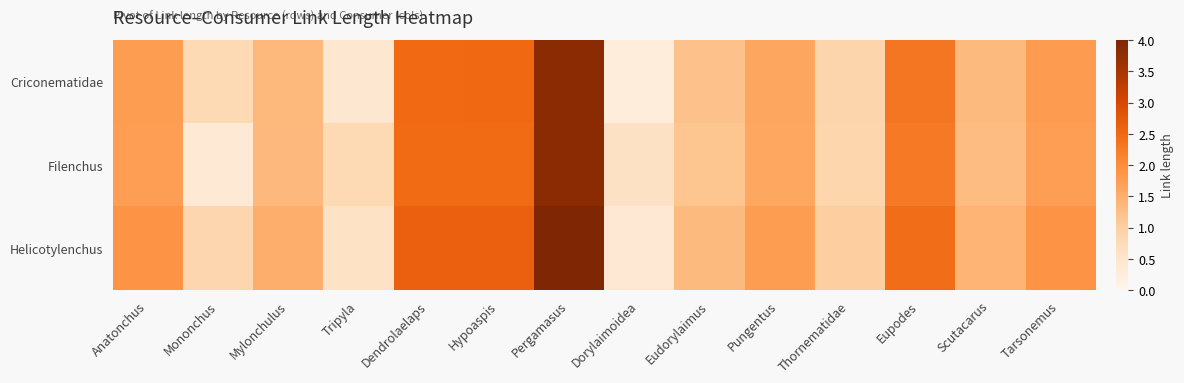

Reading left to right, extract all data points from this chart.

Criconematidae: Anatonchus=1.8	Mononchus=0.8	Mylonchulus=1.4	Tripyla=0.5	Dendrolaelaps=2.5	Hypoaspis=2.5	Pergamasus=3.9	Dorylaimoidea=0.3	Eudorylaimus=1.2	Pungentus=1.6	Thornematidae=0.9	Eupodes=2.3	Scutacarus=1.3	Tarsonemus=1.8
Filenchus: Anatonchus=1.7	Mononchus=0.4	Mylonchulus=1.3	Tripyla=0.8	Dendrolaelaps=2.5	Hypoaspis=2.5	Pergamasus=3.8	Dorylaimoidea=0.6	Eudorylaimus=1.2	Pungentus=1.6	Thornematidae=0.9	Eupodes=2.3	Scutacarus=1.3	Tarsonemus=1.7
Helicotylenchus: Anatonchus=1.9	Mononchus=0.8	Mylonchulus=1.5	Tripyla=0.6	Dendrolaelaps=2.6	Hypoaspis=2.6	Pergamasus=4.0	Dorylaimoidea=0.4	Eudorylaimus=1.3	Pungentus=1.8	Thornematidae=1.0	Eupodes=2.4	Scutacarus=1.4	Tarsonemus=1.9